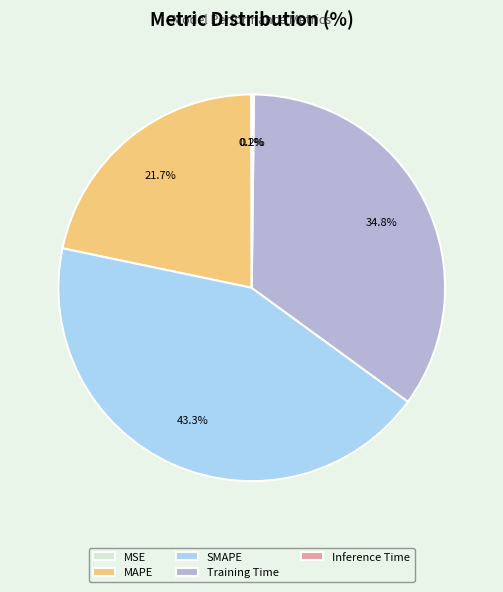

Which category has the biggest portion of the pie?

SMAPE